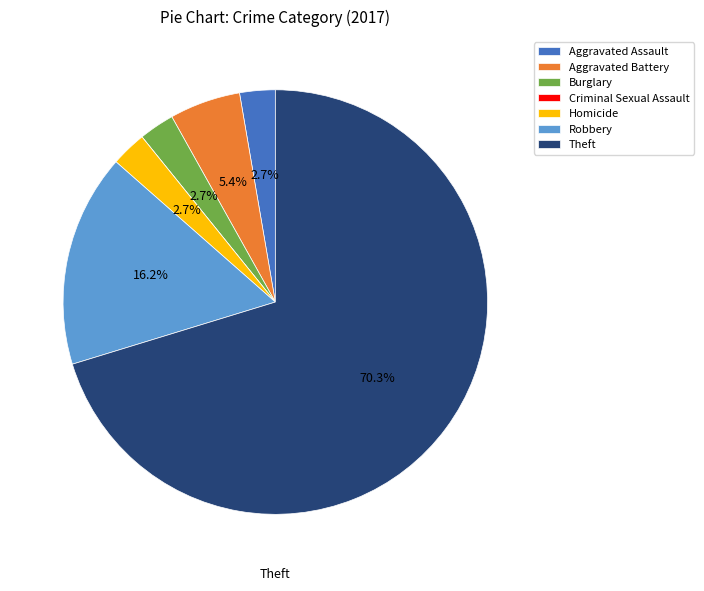

Is the sum of Aggravated Assault and Homicide greater than half?

No